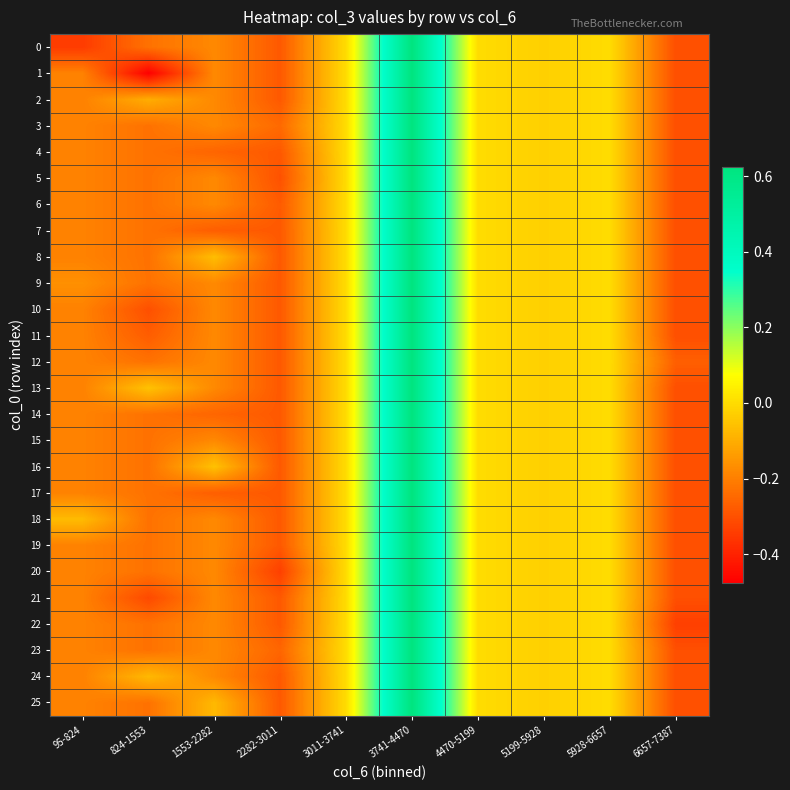

Rank the series at 4470-5199 from lowest to highest value.

0, 1, 2, 3, 4, 5, 6, 7, 8, 9, 10, 11, 12, 13, 14, 15, 16, 17, 18, 19, 20, 21, 22, 23, 24, 25